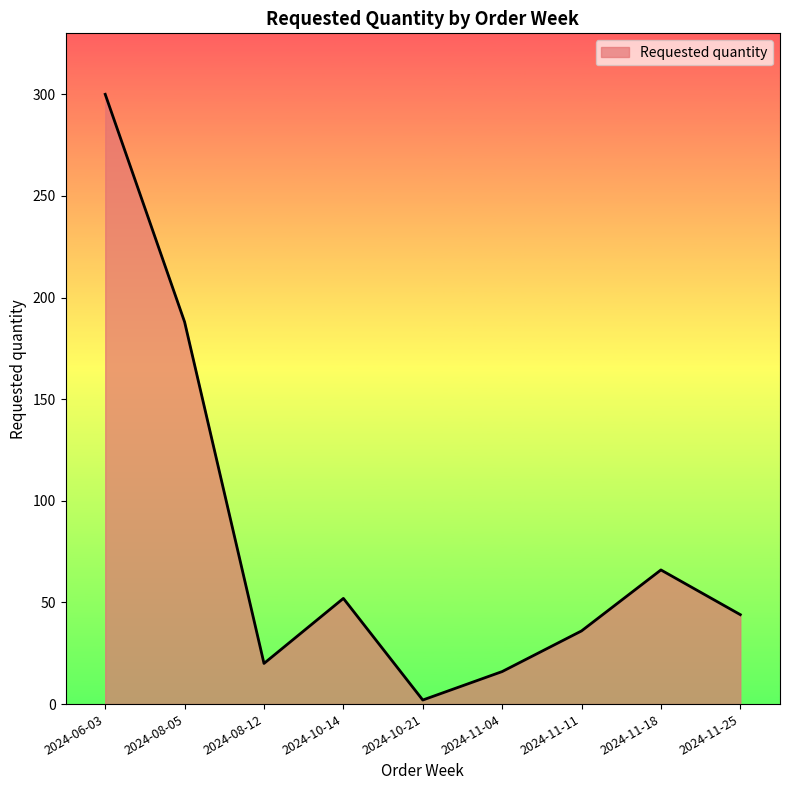

True or false: the data shows 6 at 2024-11-04.

False